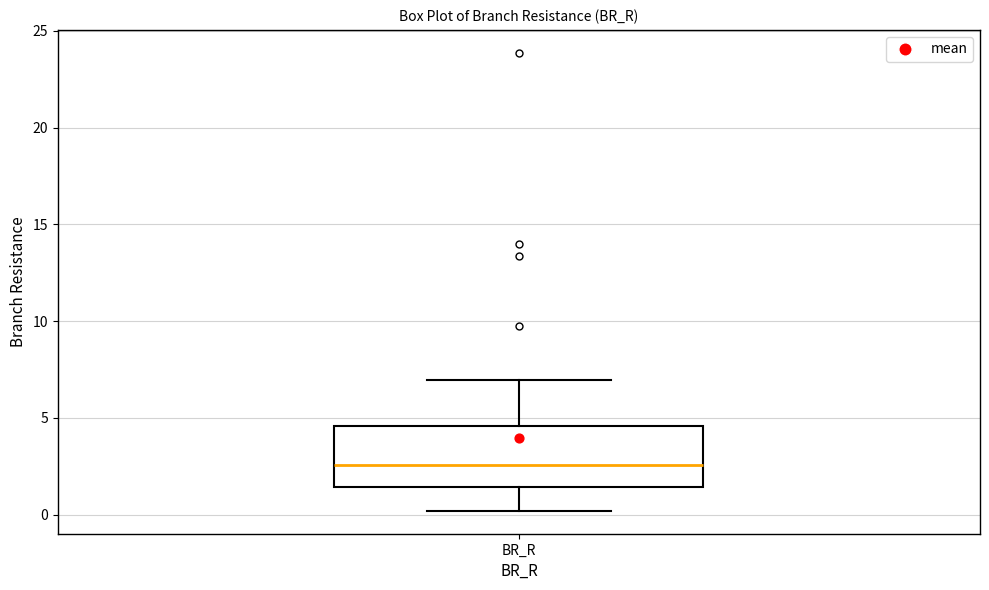

Read this box plot against the y-axis: the position of the median line, the range covered by the box, and the ends of both whiskers. The values are not printed on the chart, so give them approximately, as read against the axis.

median 2.5, box 1.5 to 4.5, whiskers 0.0 to 7.0